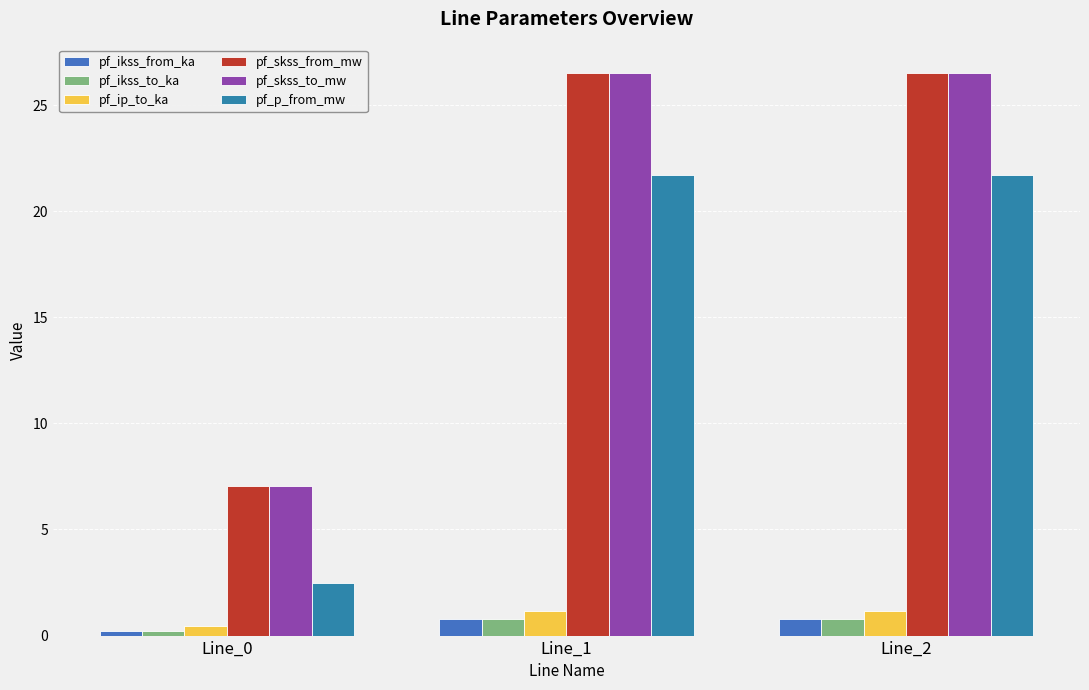

How many groups of bars are there?

3